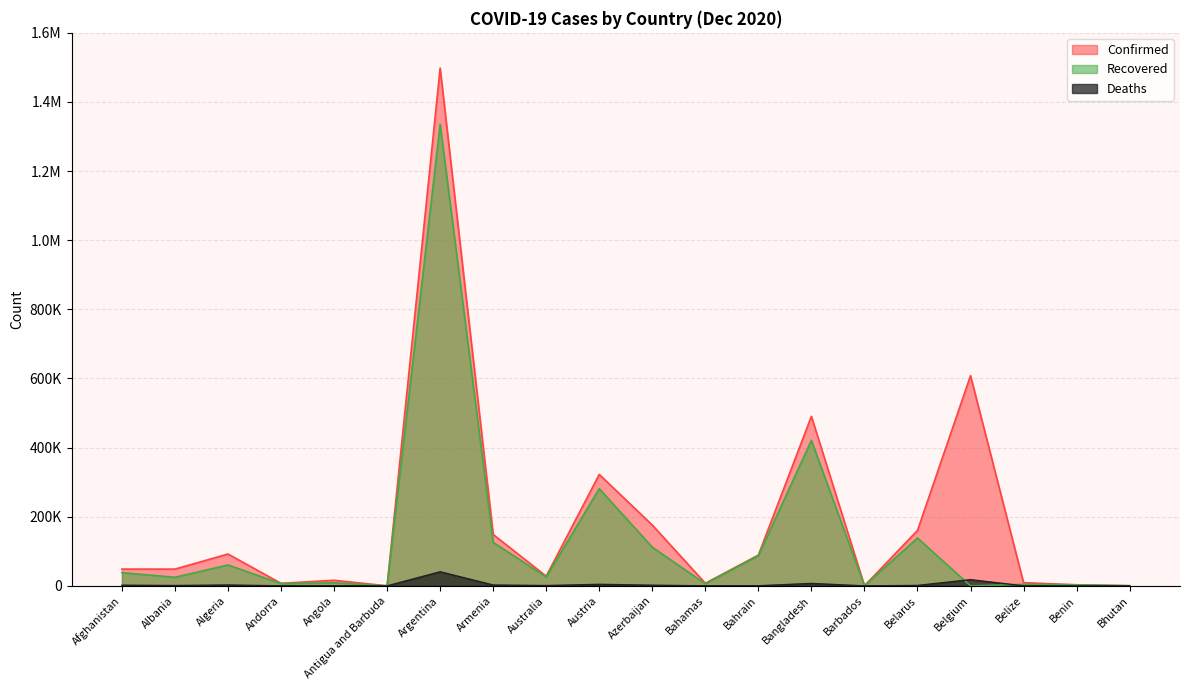

What is the value of the Confirmed point at the 1st from the left?

48527